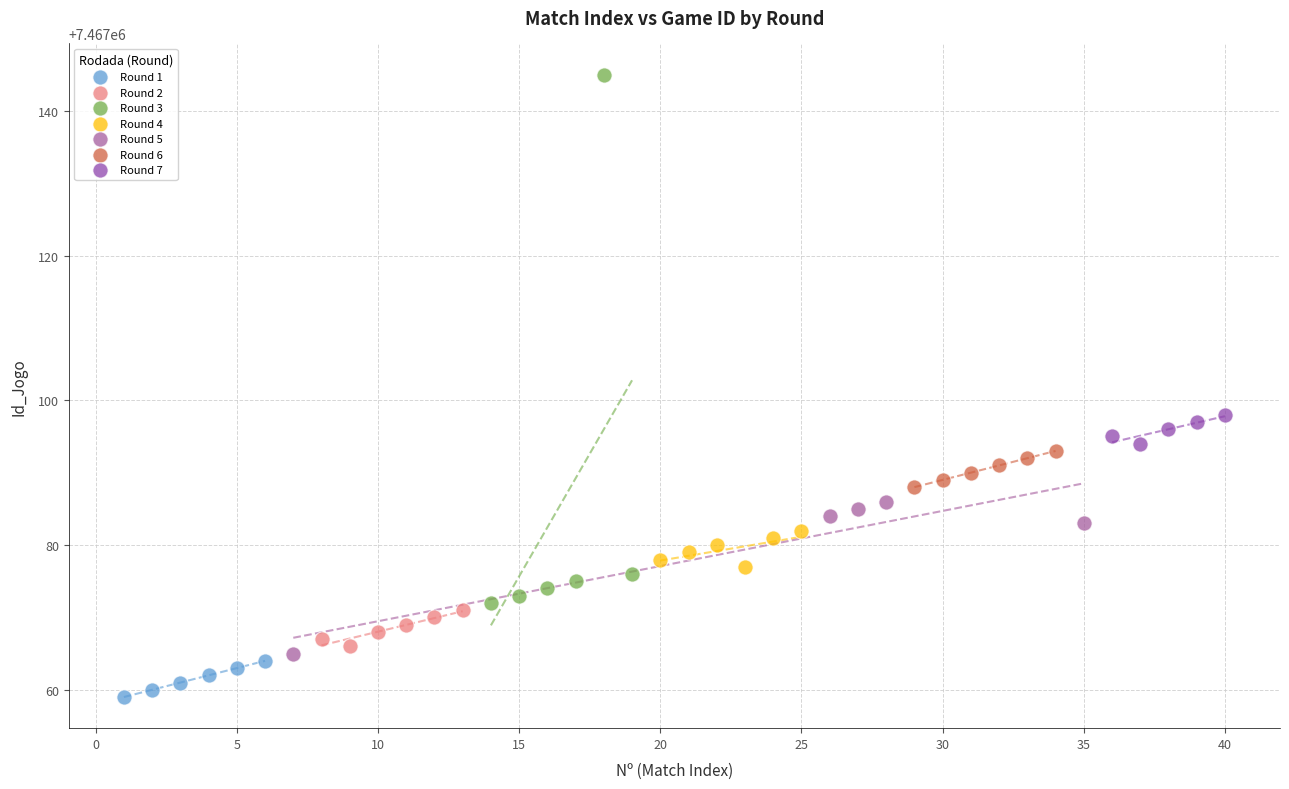

Which series contains the lowest Y value?

Round 1